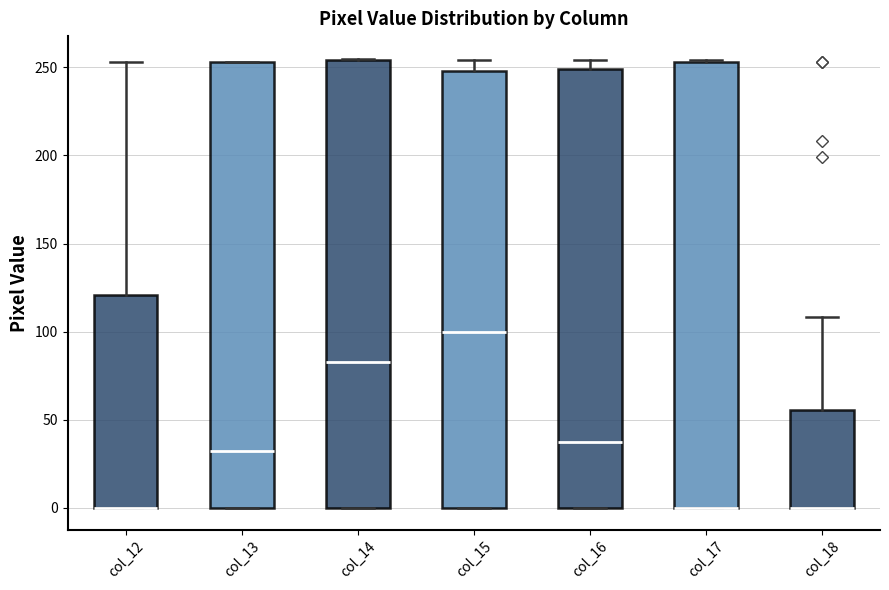

Reading left to right, transcribe this box plot: for each box, give where its median line is, the range the box spans, and where its two whiskers end, as read against the y-axis. The values are not printed on the chart, so give them approximately, as read against the axis.

col_12: median 0 (drawn on the box's lower edge), box 0 to 120, whiskers 0 to 255
col_13: median 30, box 0 to 255, whiskers 0 to 255
col_14: median 85, box 0 to 255, whiskers 0 to 255
col_15: median 100, box 0 to 250, whiskers 0 to 255
col_16: median 40, box 0 to 250, whiskers 0 to 255
col_17: median 0 (drawn on the box's lower edge), box 0 to 255, whiskers 0 to 255
col_18: median 0 (drawn on the box's lower edge), box 0 to 55, whiskers 0 to 110